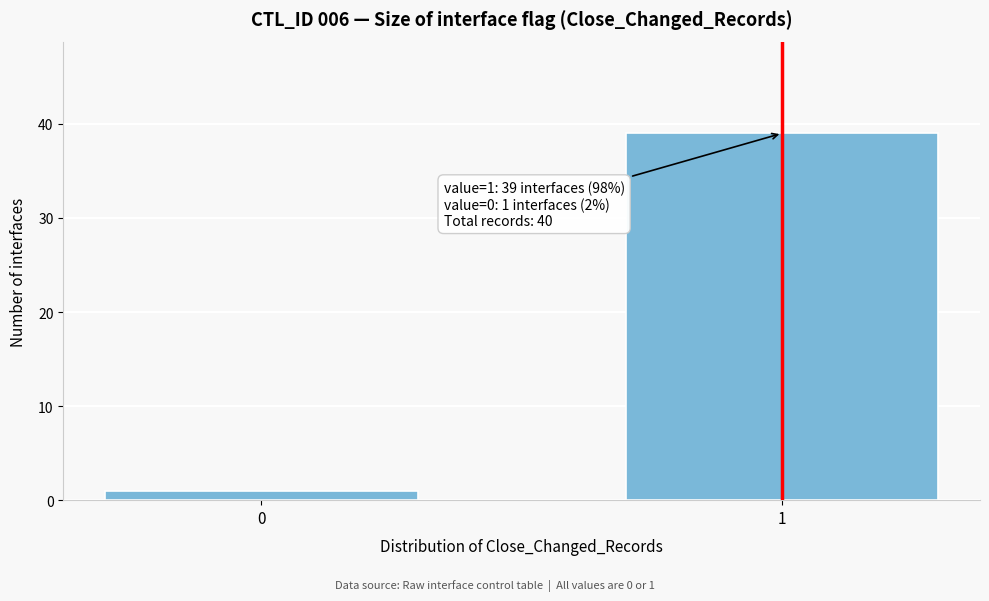

Reading left to right, transcribe all the data shown in this chart.

1	39